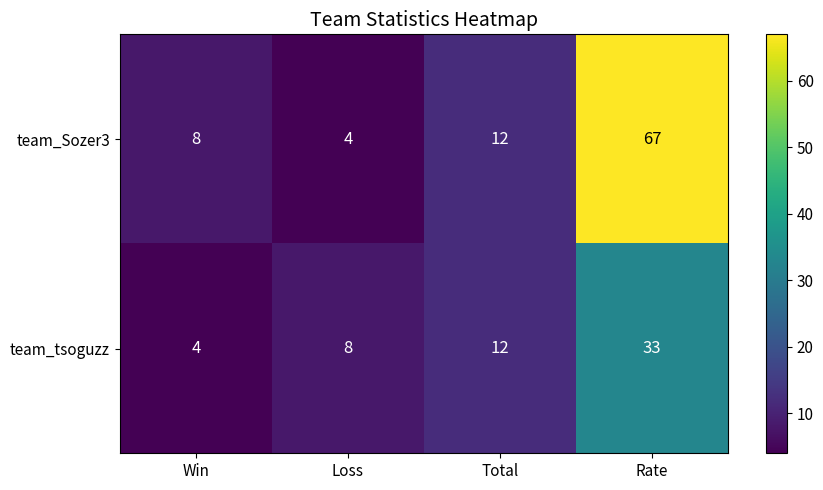

What is the difference between the team_tsoguzz values at Loss and Rate?

25